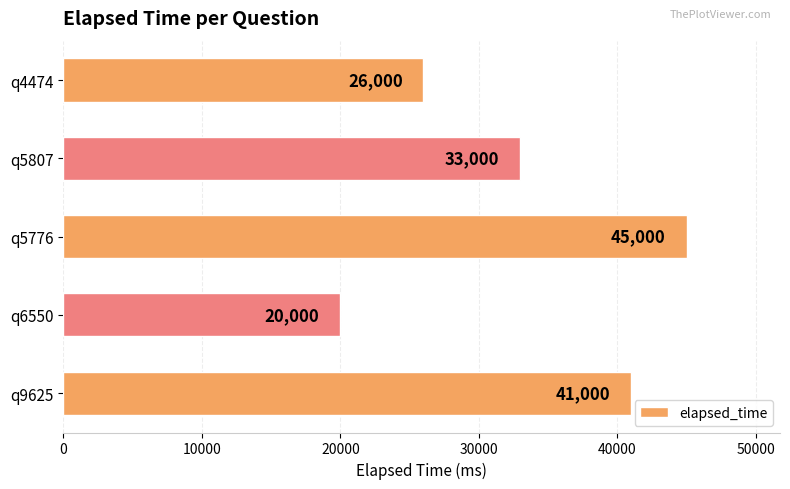

At which category does the chart reach its peak across all series?

q5776